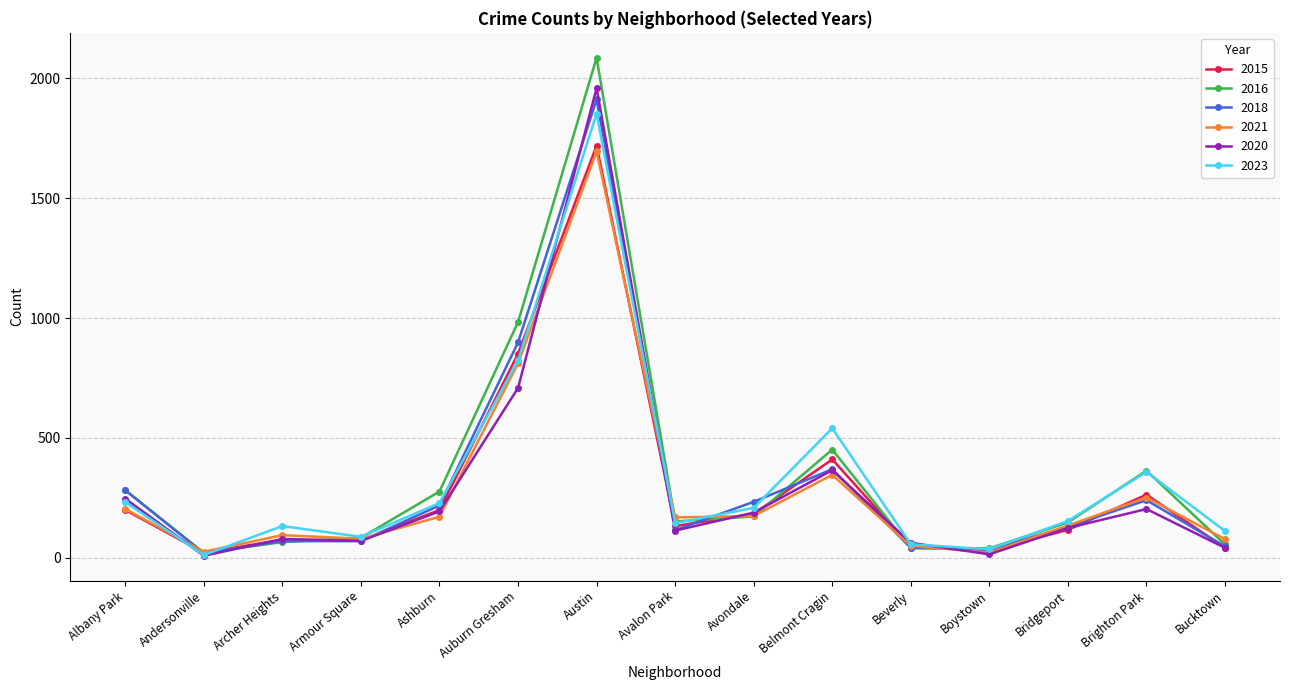

How many lines are shown in the chart?

6